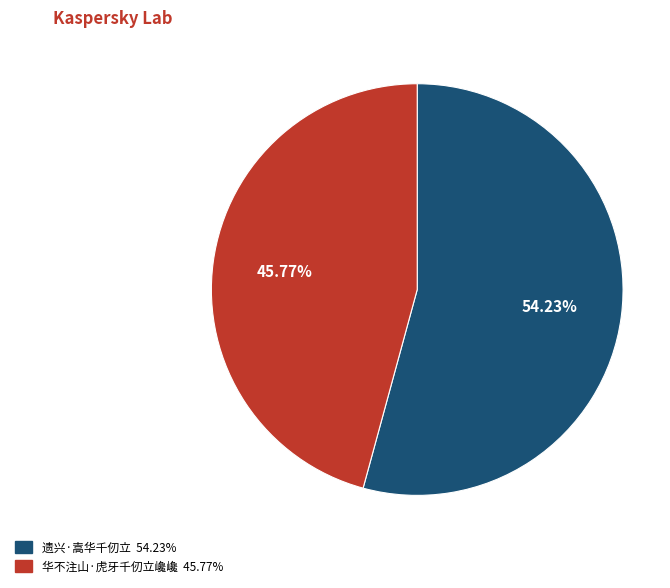

Which category has the smallest portion of the pie?

华不注山·虎牙千仞立巉巉